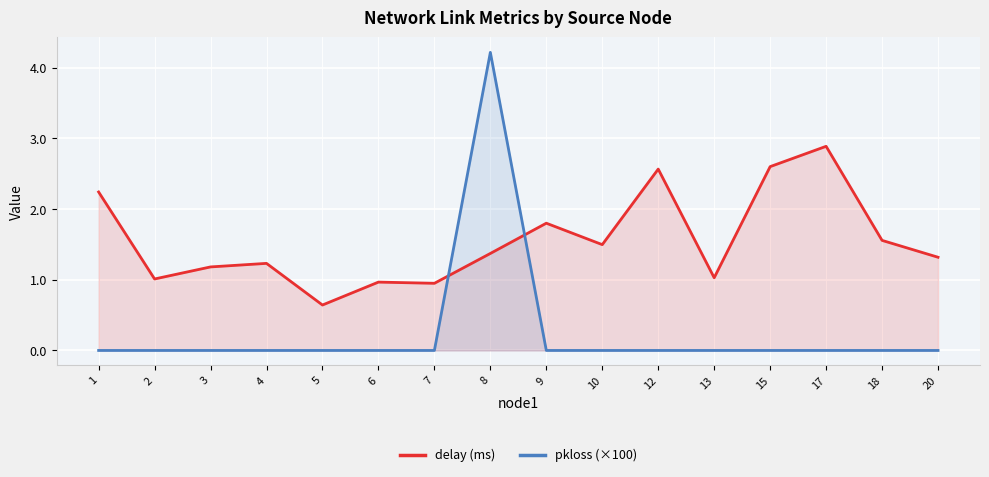

What is the difference between the highest and lowest values at 9?

1.8